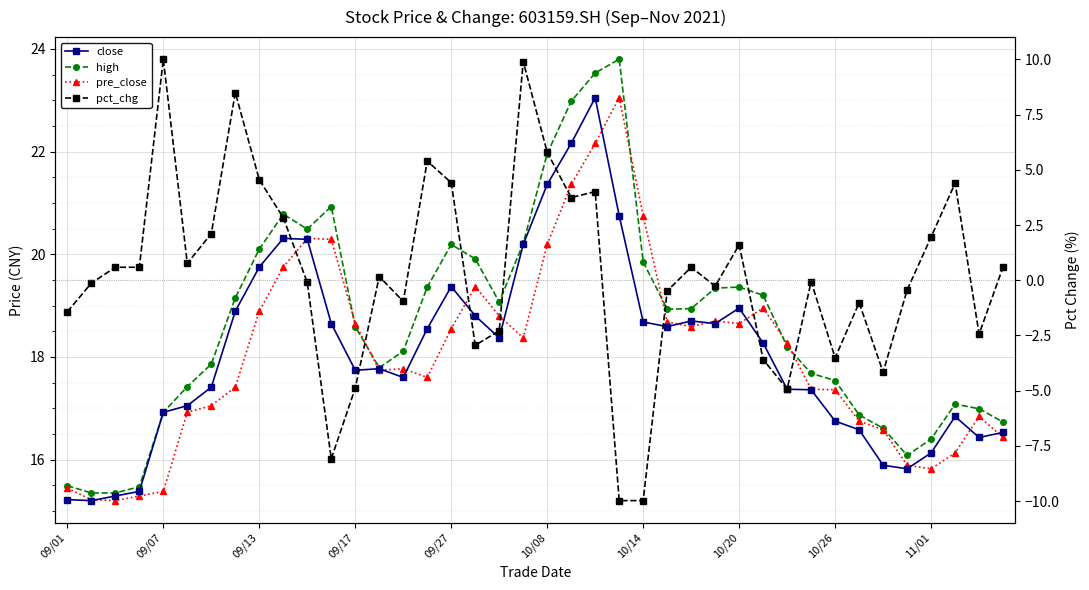

Which series has the largest total across all categories?

high